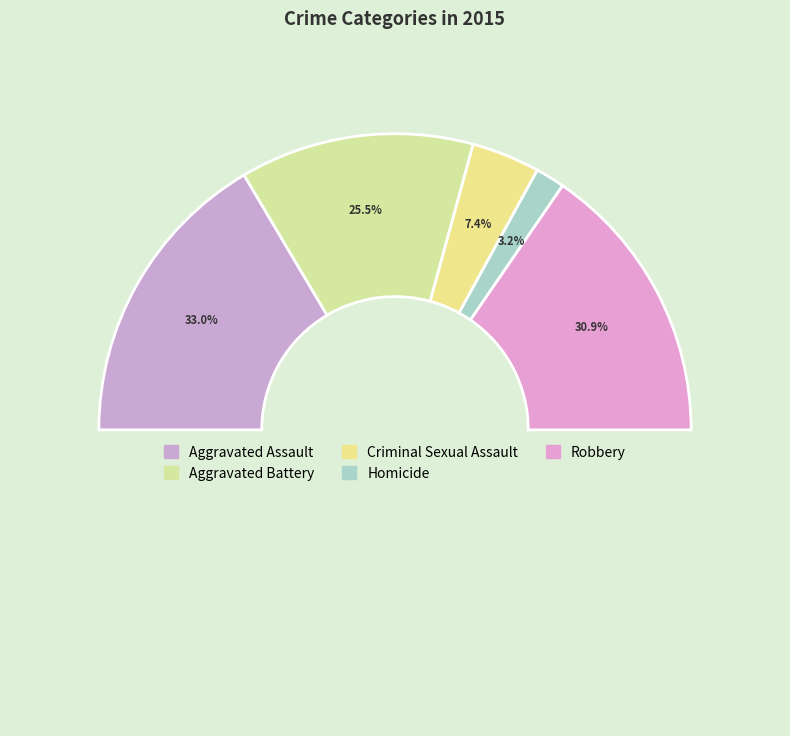

To the nearest percent, what is the difference between the Robbery and Aggravated Assault slice percentages?

2%